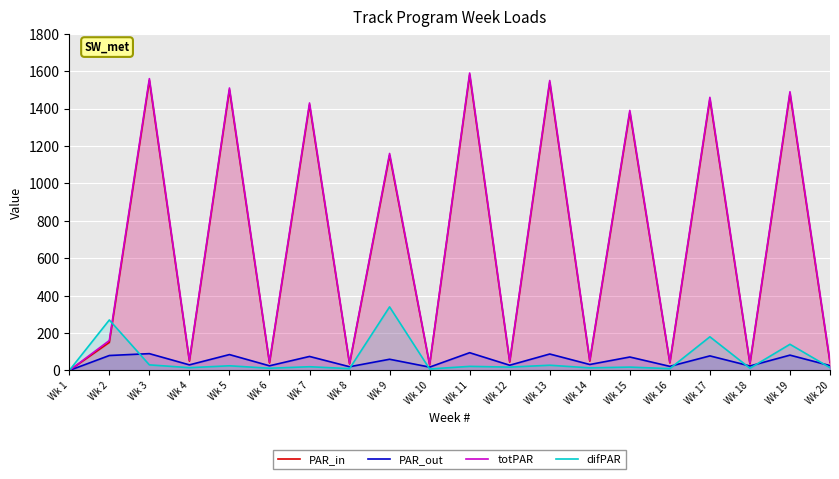

Reading left to right, what are all the values shown in this chart?

PAR_in: 0	150	1550	50	1500	40	1420	35	1150	30	1580	45	1540	50	1380	40	1450	35	1480	42
PAR_out: 0	80	90	30	85	25	75	20	60	18	95	28	88	32	72	22	78	24	82	26
totPAR: 0	160	1560	55	1510	45	1430	38	1160	33	1590	50	1550	55	1390	44	1460	40	1490	48
difPAR: 0	270	30	15	25	12	20	10	340	8	22	18	28	14	18	10	180	12	140	15